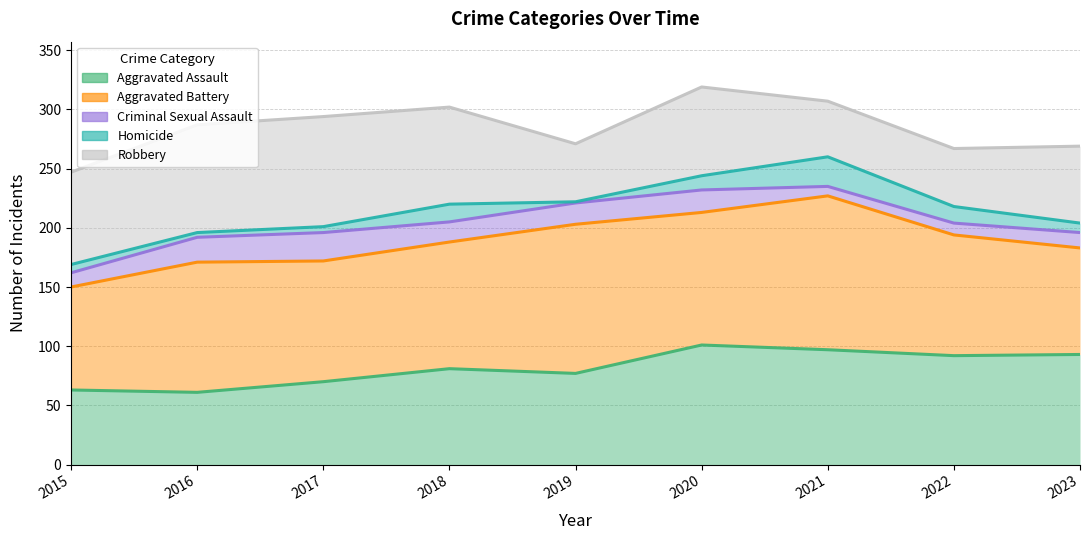

Reading left to right, transcribe all the data shown in this chart.

Aggravated Assault: 2015=63	2016=61	2017=70	2018=81	2019=77	2020=101	2021=97	2022=92	2023=93
Aggravated Battery: 2015=87	2016=110	2017=102	2018=107	2019=126	2020=112	2021=130	2022=102	2023=90
Criminal Sexual Assault: 2015=12	2016=21	2017=24	2018=17	2019=18	2020=19	2021=8	2022=10	2023=13
Homicide: 2015=7	2016=4	2017=5	2018=15	2019=1	2020=12	2021=25	2022=14	2023=8
Robbery: 2015=78	2016=91	2017=93	2018=82	2019=49	2020=75	2021=47	2022=49	2023=65